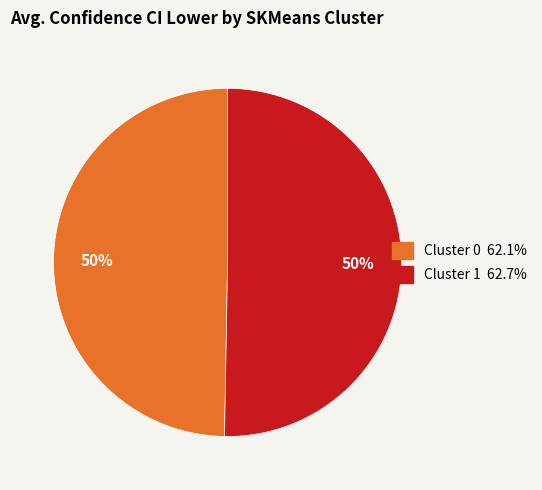

To the nearest percent, what is the combined percentage of Cluster 1 and Cluster 0?

100%